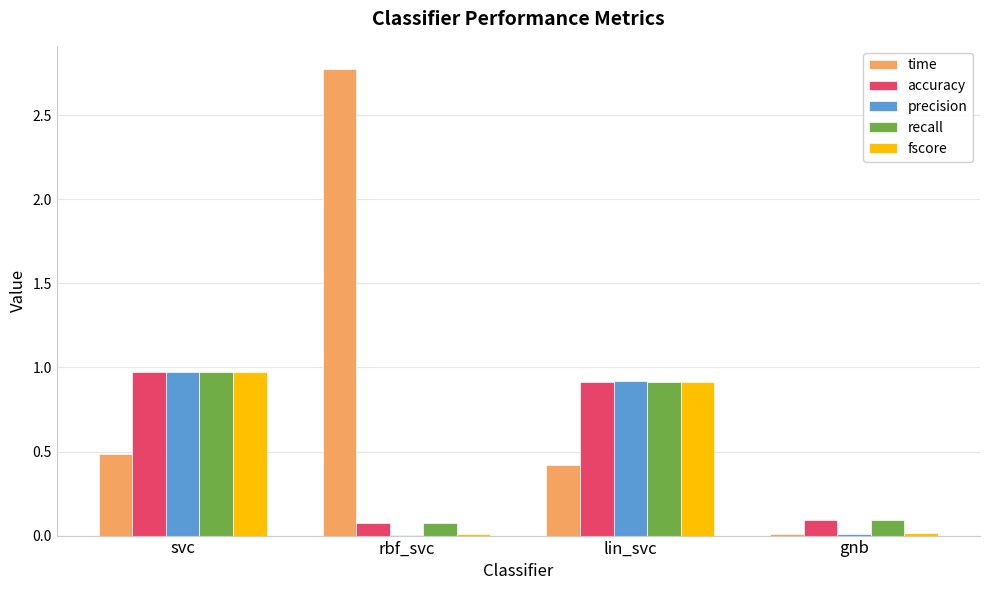

What is the difference between the fscore values at rbf_svc and svc?

1.0